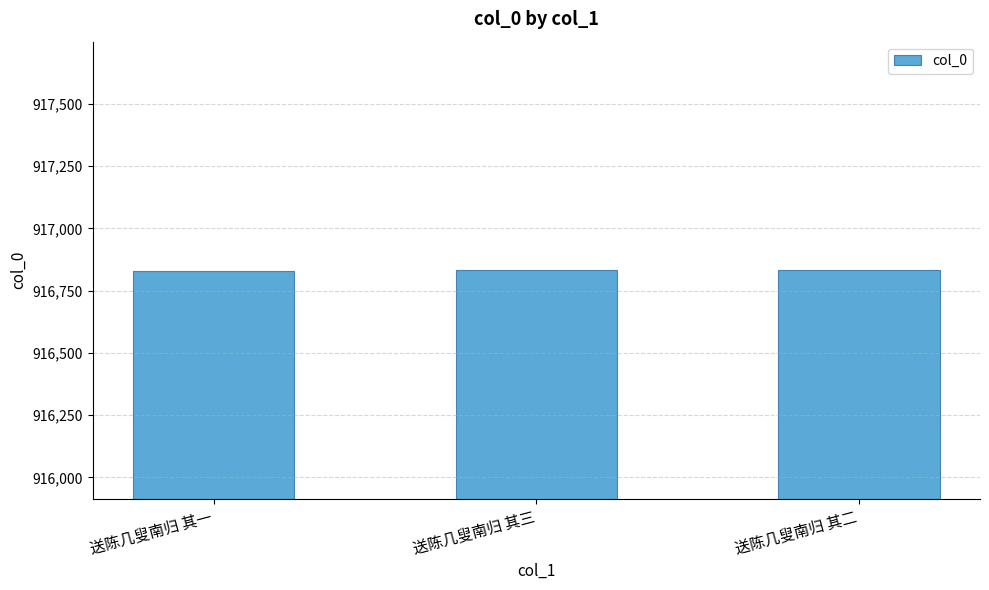

Count the values in the range 916831 to 916833.

3